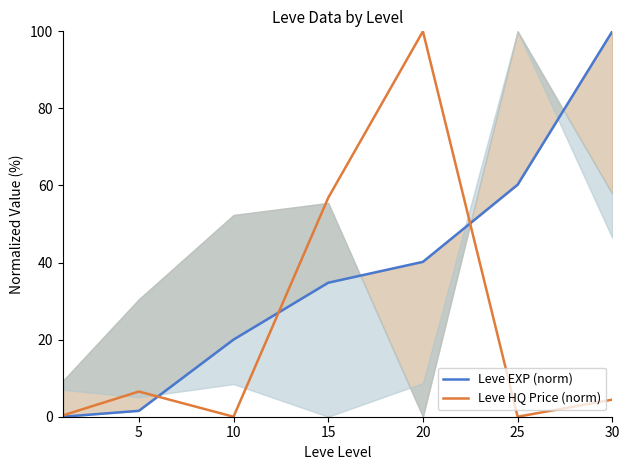

Which series has the widest spread of values?

Leve EXP (norm)